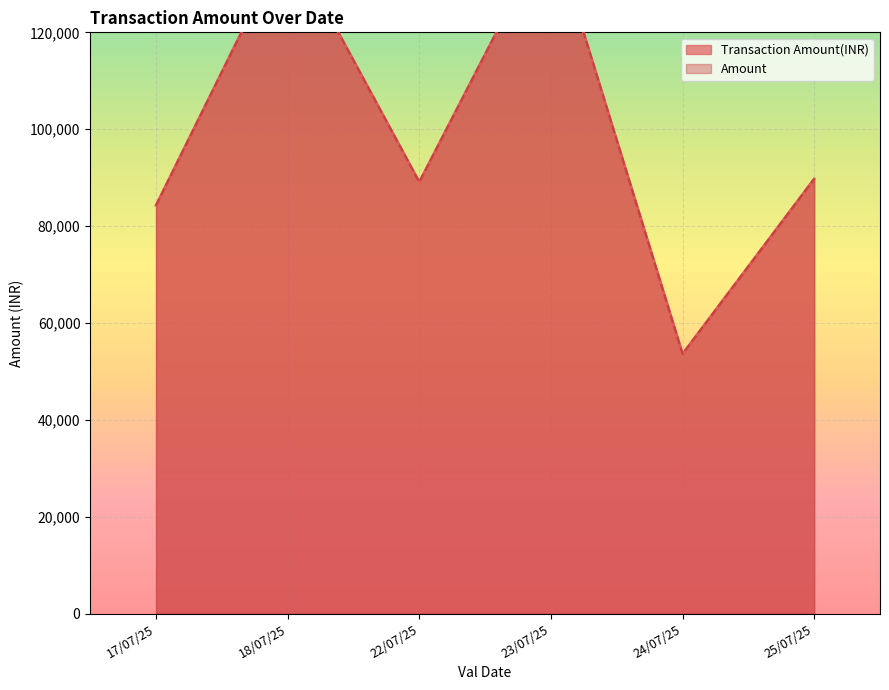

Is it true that Amount equals 89080 at 22/07/25?

True